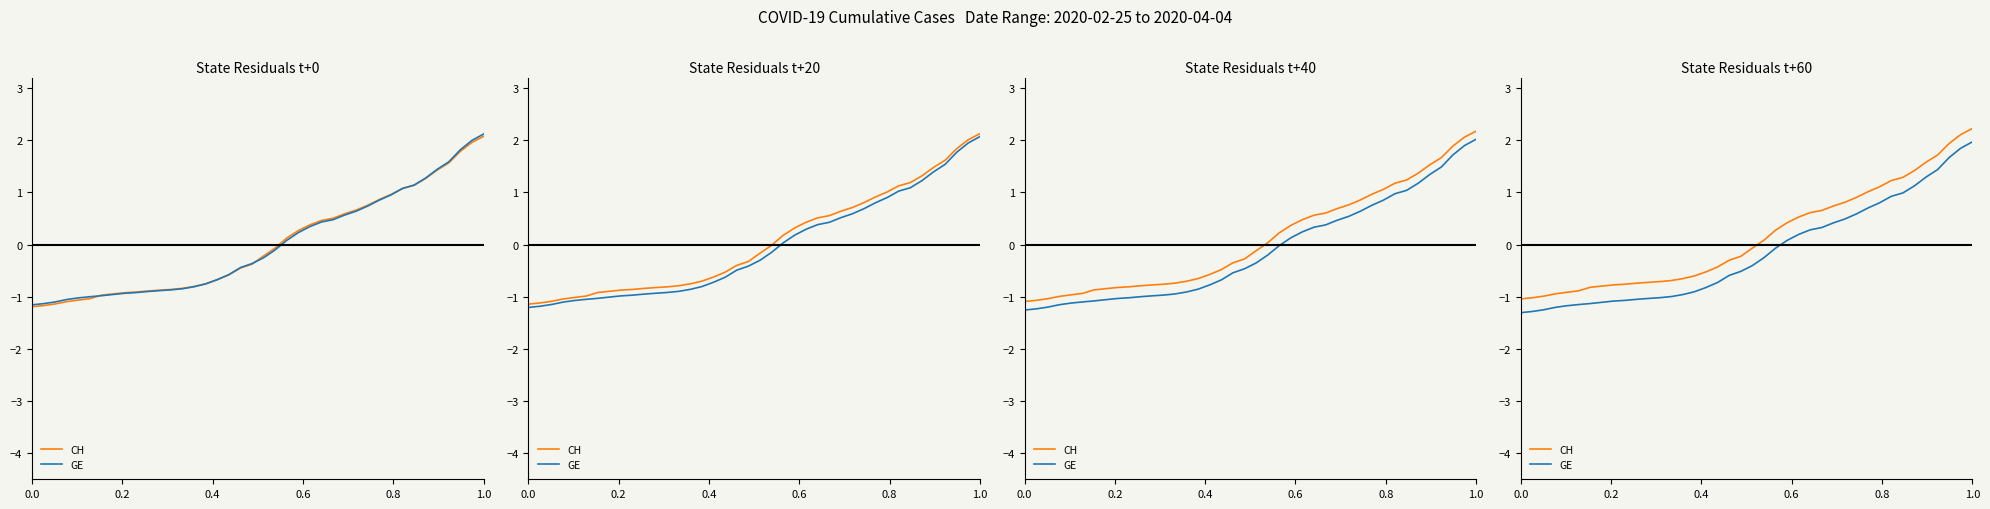

List the series in order of their overall mean, highest first.

CH, GE